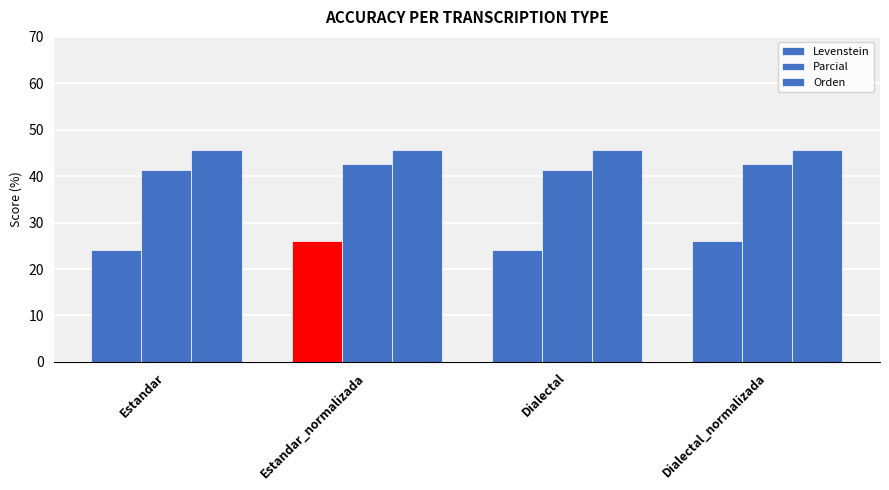

Count the number of data series in this chart.

3